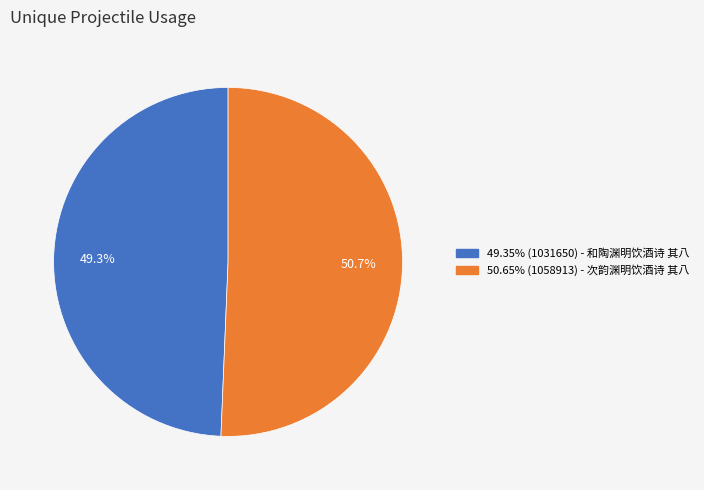

Does any single category account for the majority?

Yes